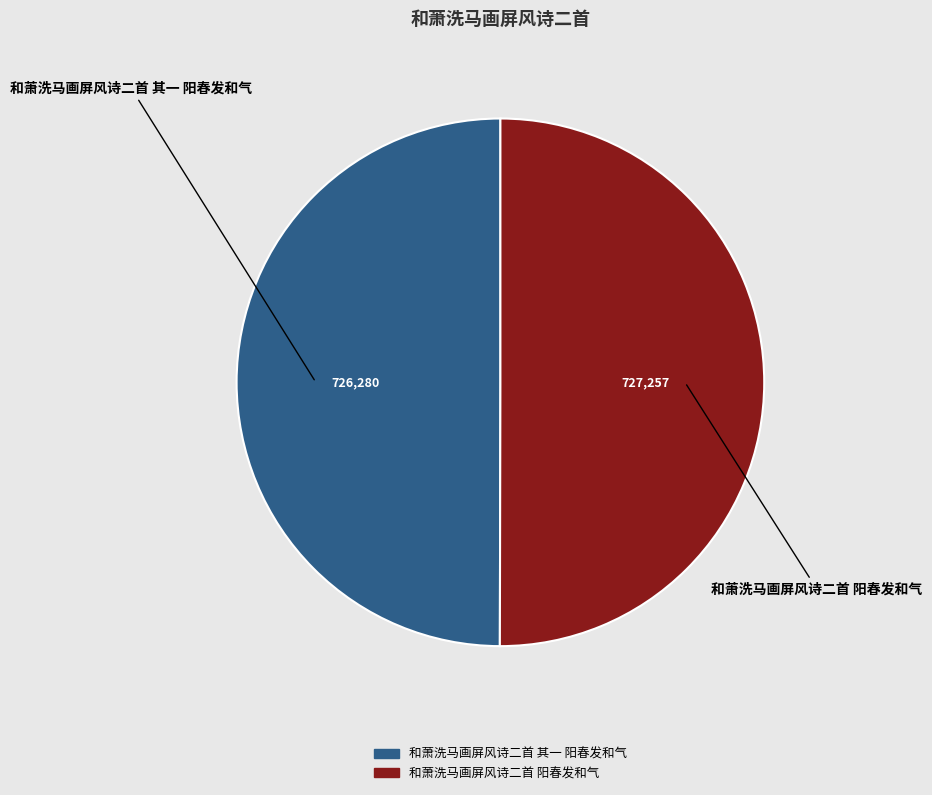

Is the sum of 和萧洗马画屏风诗二首 其一 阳春发和气 and 和萧洗马画屏风诗二首 阳春发和气 greater than half?

Yes